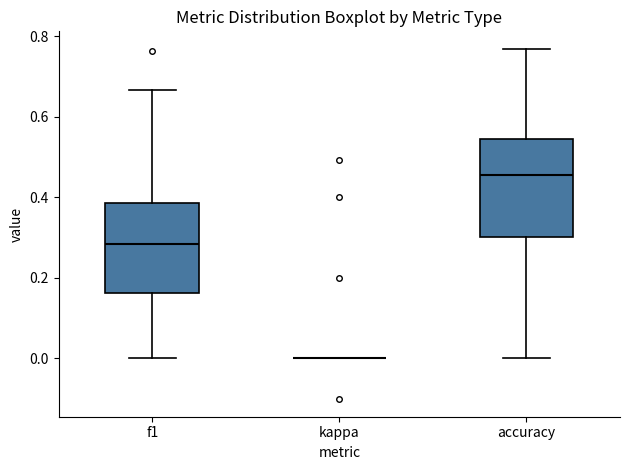

Comparing the boxes themselves (not the whiskers), which one is the tallest?

accuracy